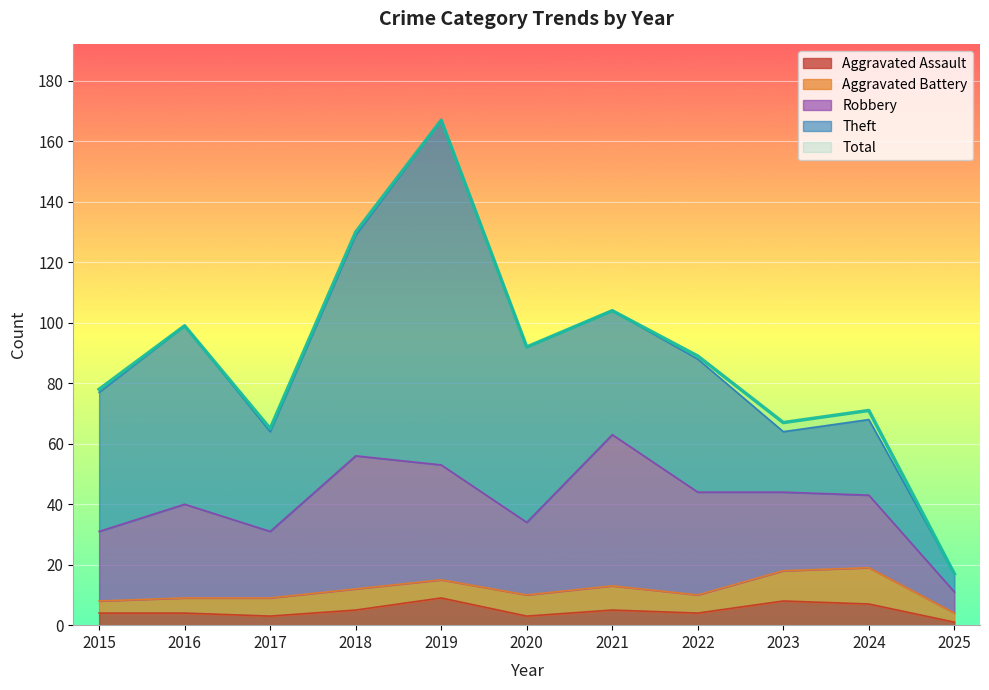

True or false: Total and Robbery cross at least once.

False